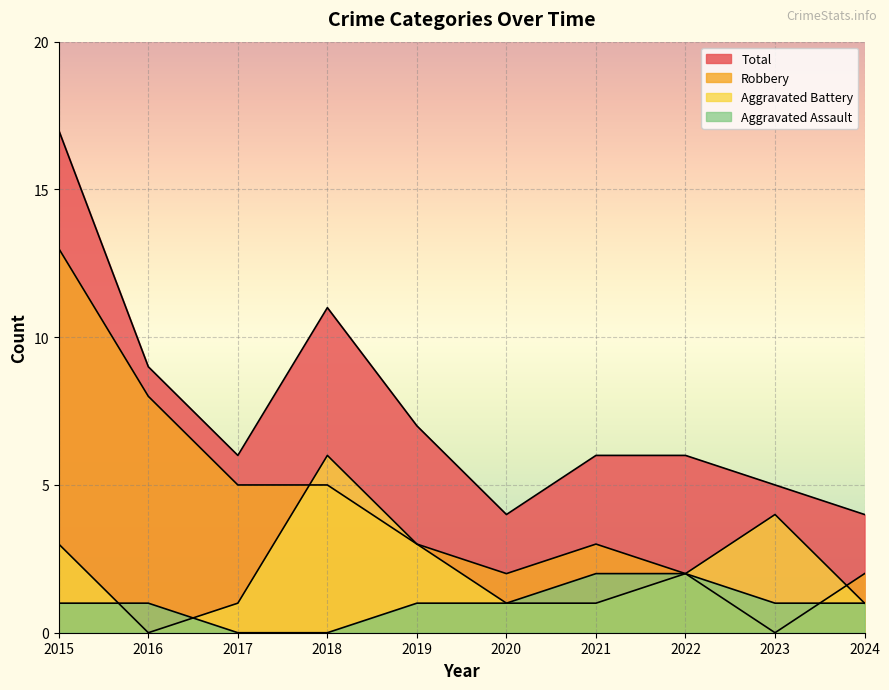

Count the number of categories in the chart.

10